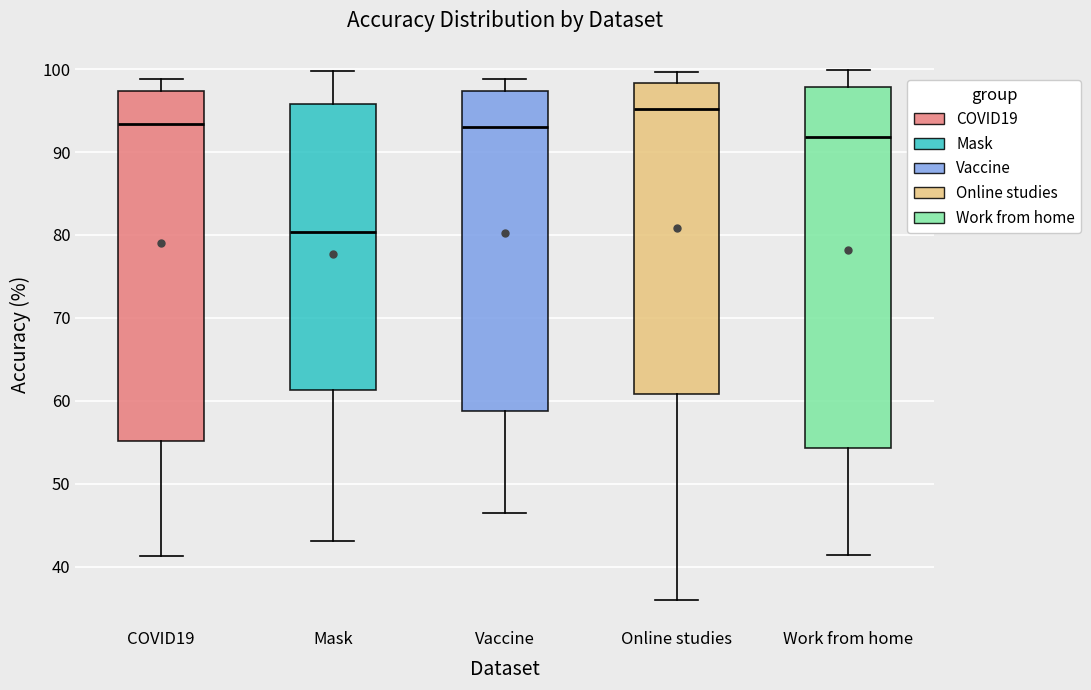

Comparing the boxes themselves (not the whiskers), which one is the tallest?

Work from home